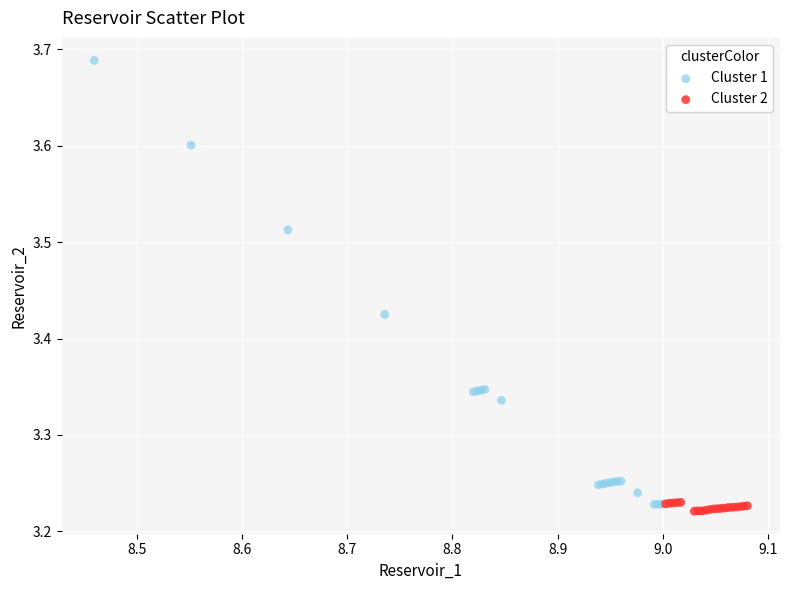

Which series reaches the maximum Y coordinate?

Cluster 1